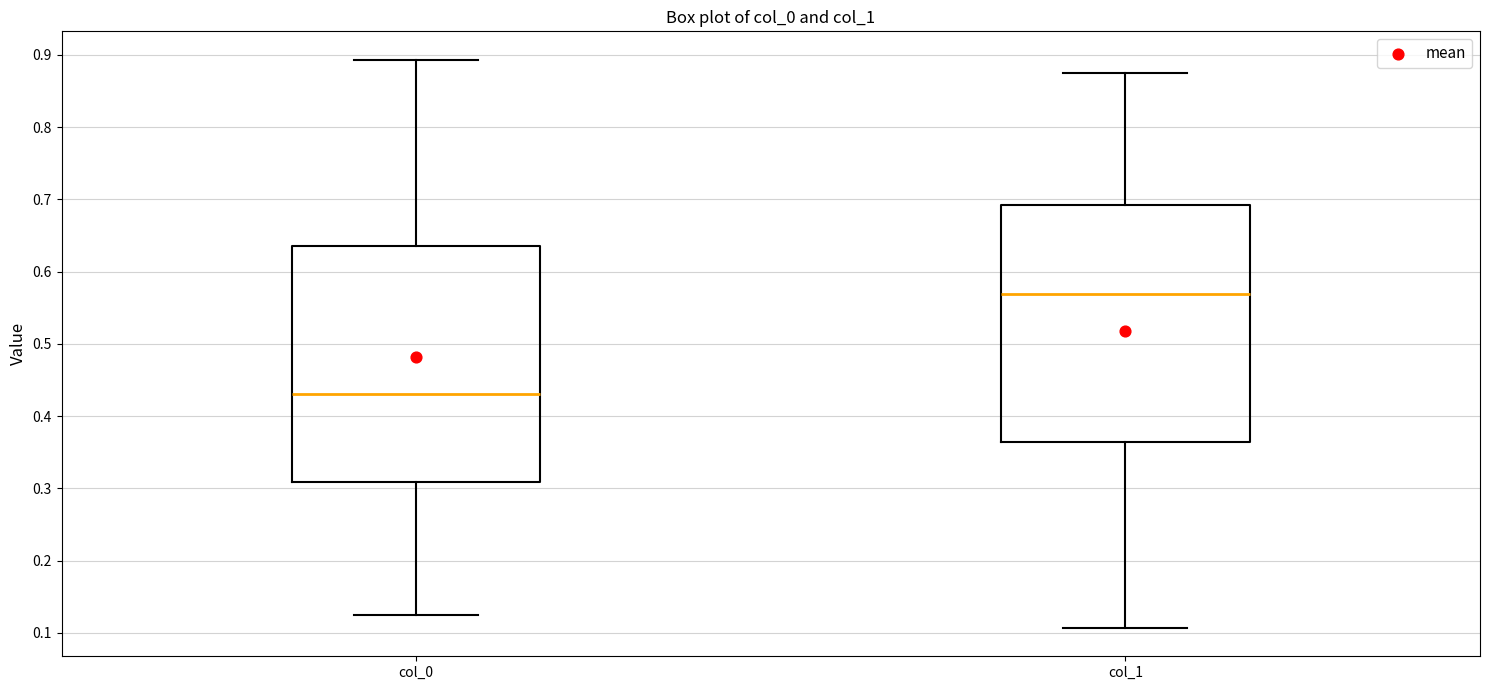

Reading left to right, transcribe this box plot: for each box, give where its median line is, the range the box spans, and where its two whiskers end, as read against the y-axis. The values are not printed on the chart, so give them approximately, as read against the axis.

col_0: median 0.43, box 0.31 to 0.64, whiskers 0.13 to 0.89
col_1: median 0.57, box 0.36 to 0.69, whiskers 0.11 to 0.87